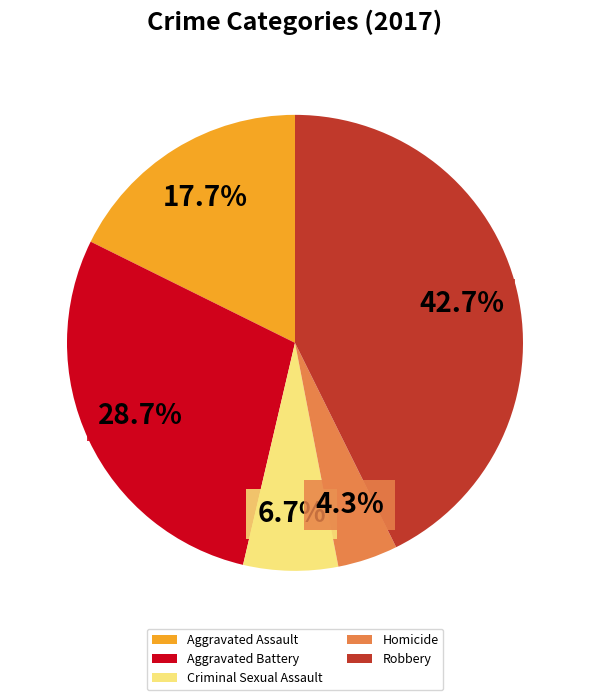

Count the number of slices in the pie.

5